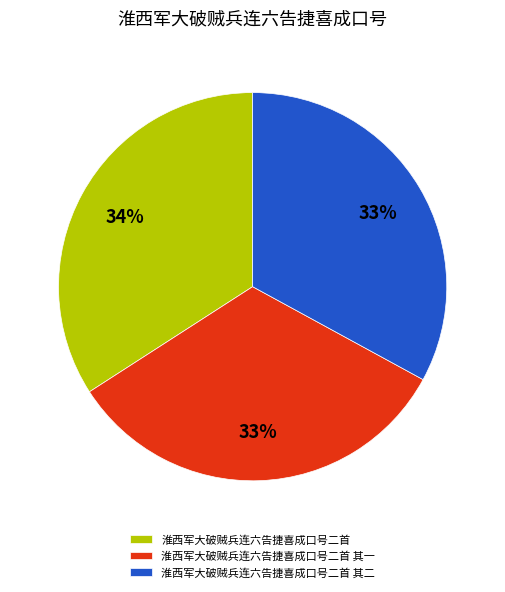

Combined, do 淮西军大破贼兵连六告捷喜成口号二首 其二 and 淮西军大破贼兵连六告捷喜成口号二首 其一 account for over 50%?

Yes